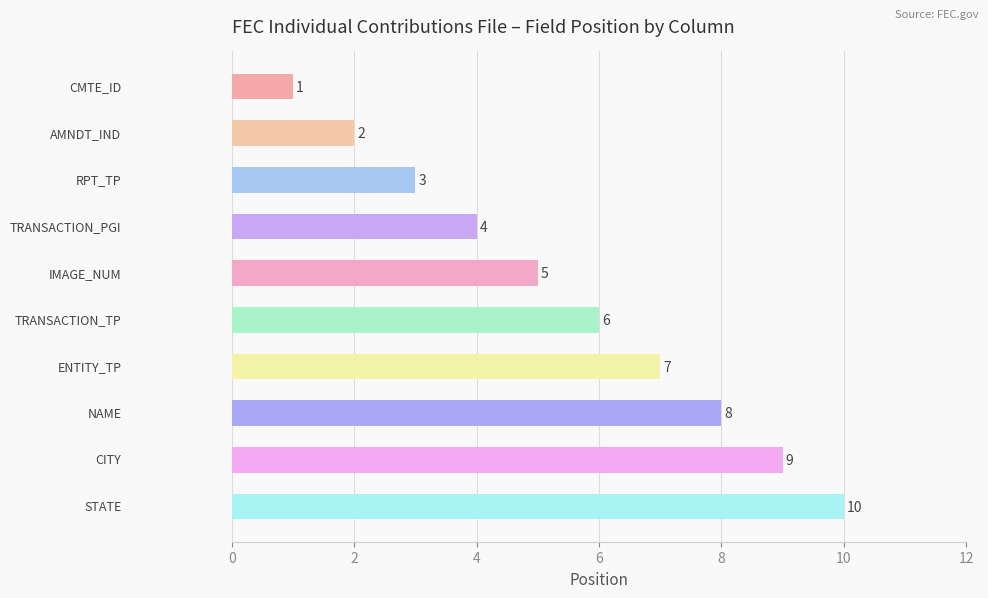

What is the minimum value shown in the chart?

1